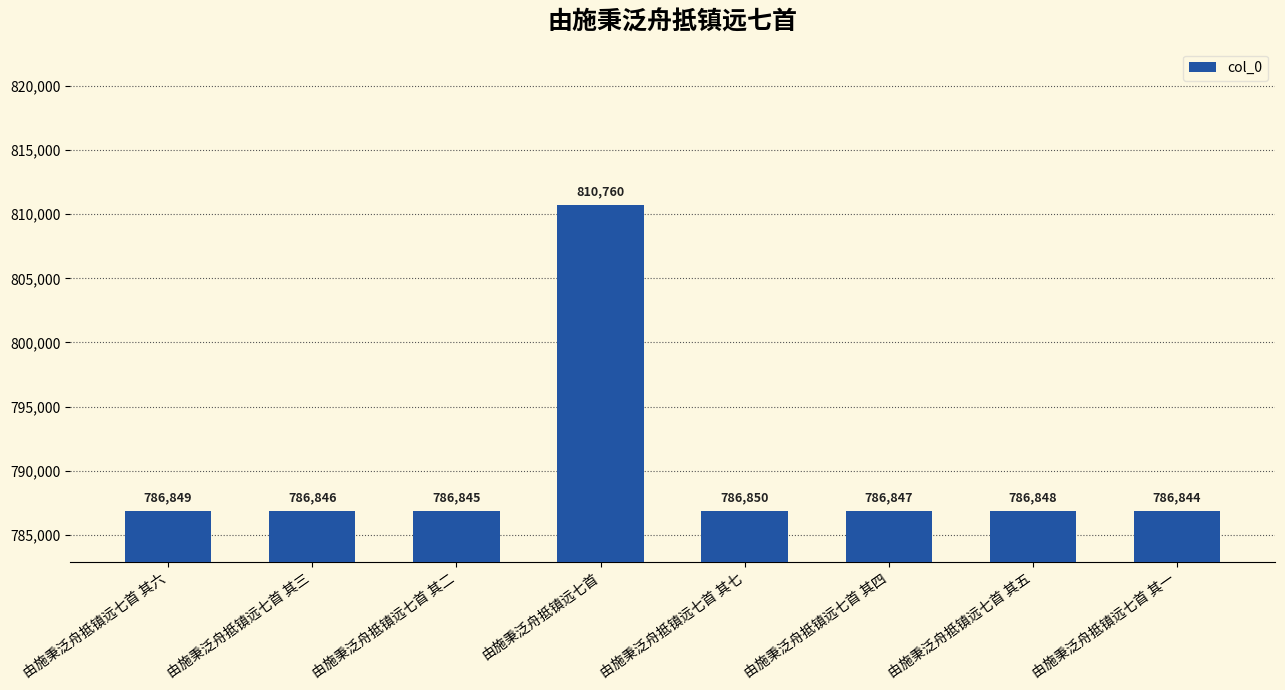

What is the ratio of the value at 由施秉泛舟抵镇远七首 其二 to the value at 由施秉泛舟抵镇远七首?

1.0